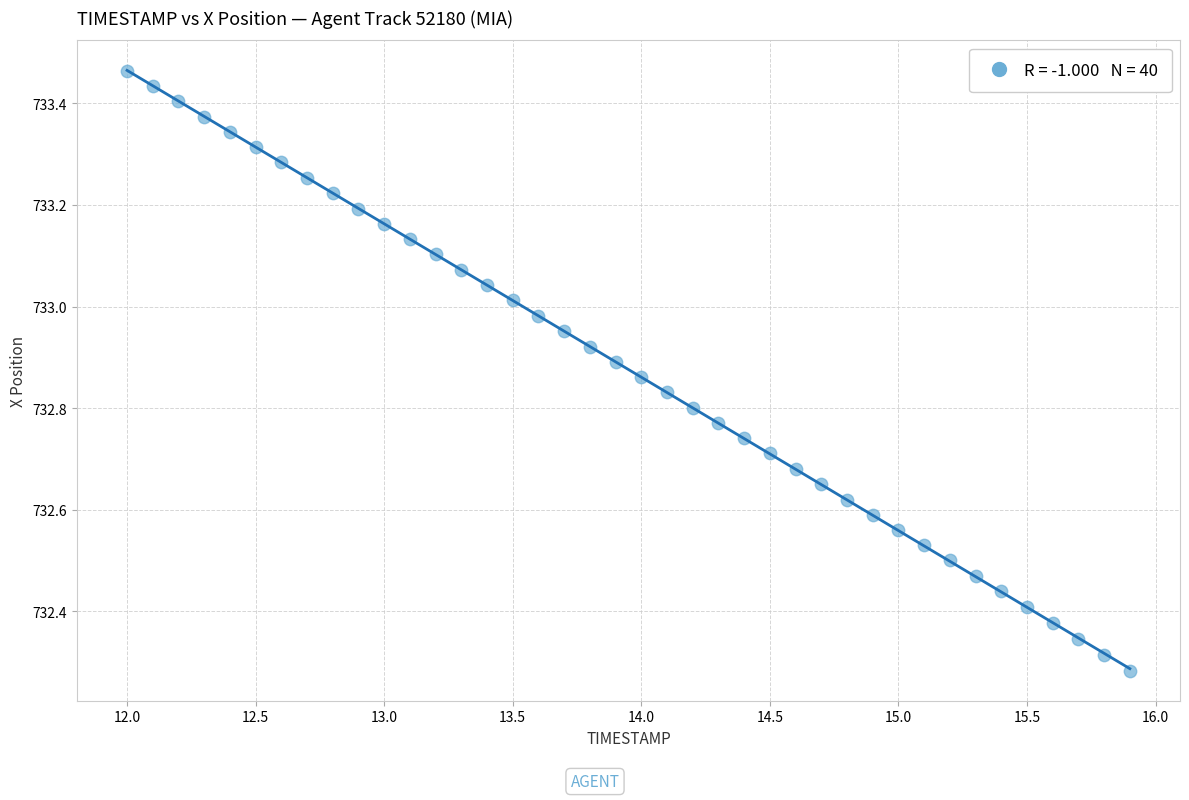

What is the range of Y values (max minus min)?

1.2